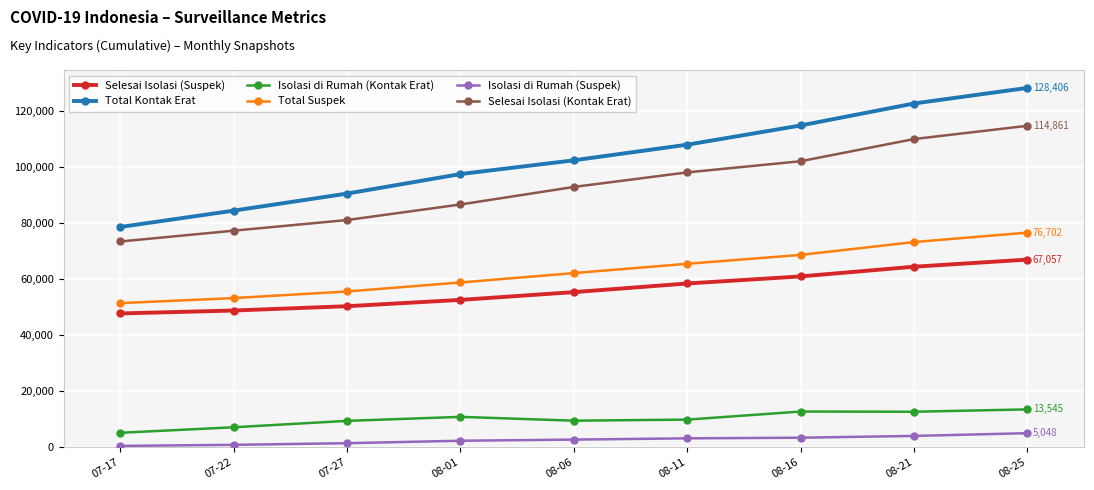

What is the label of the 4th point from the left?

08-01